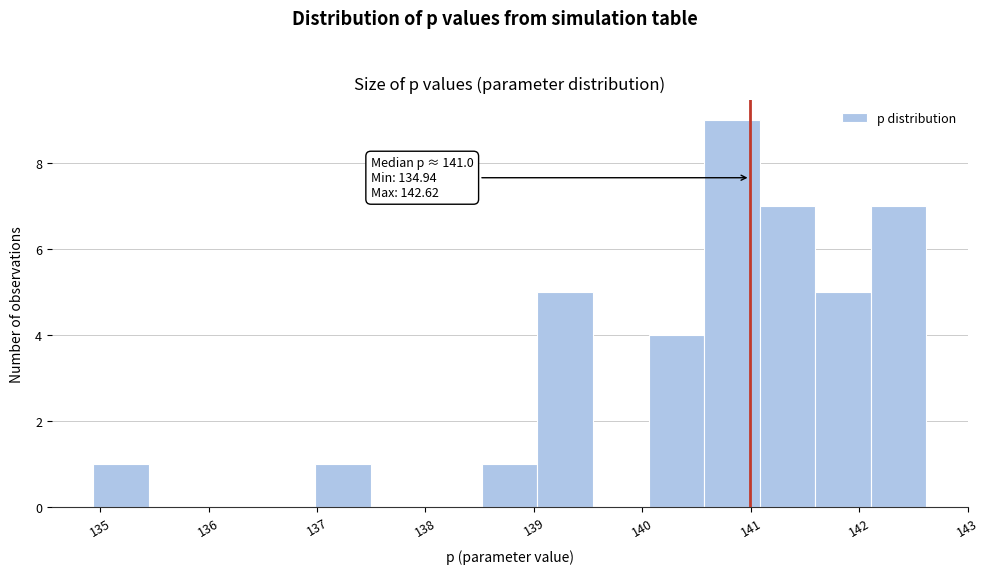

Which range on the x-axis has the tallest bar?

140.6 to 141.1